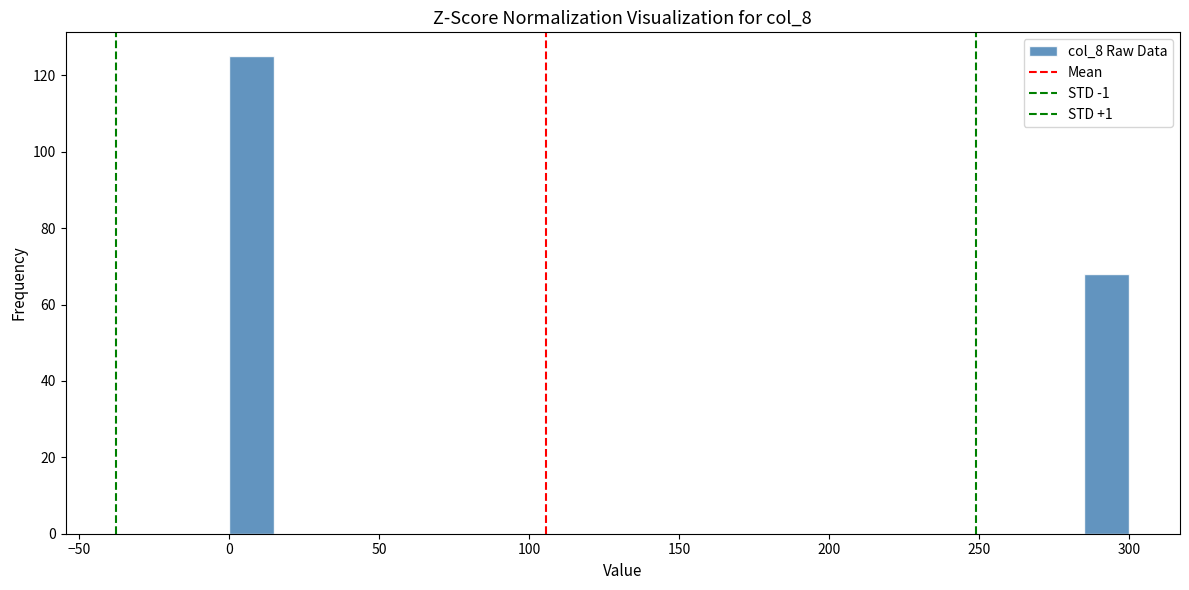

Read against the x-axis, roughly where is the centre of the tallest bar?

10